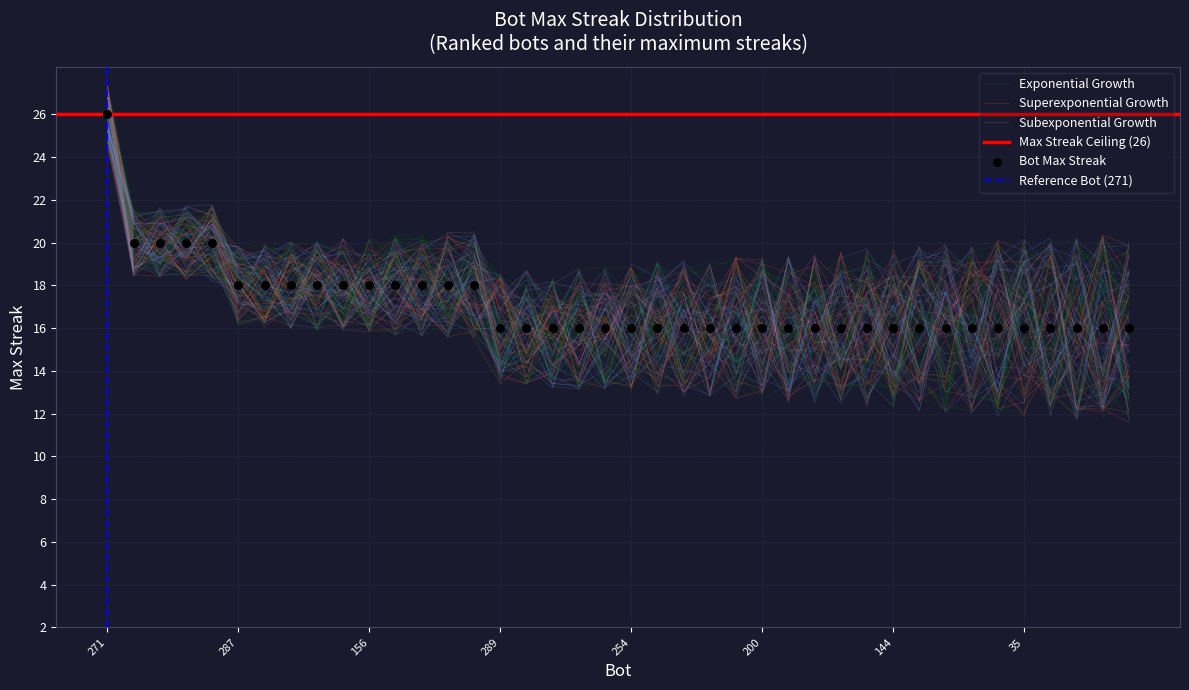

What is the ratio of the value at 187 to the value at 204?

1.0